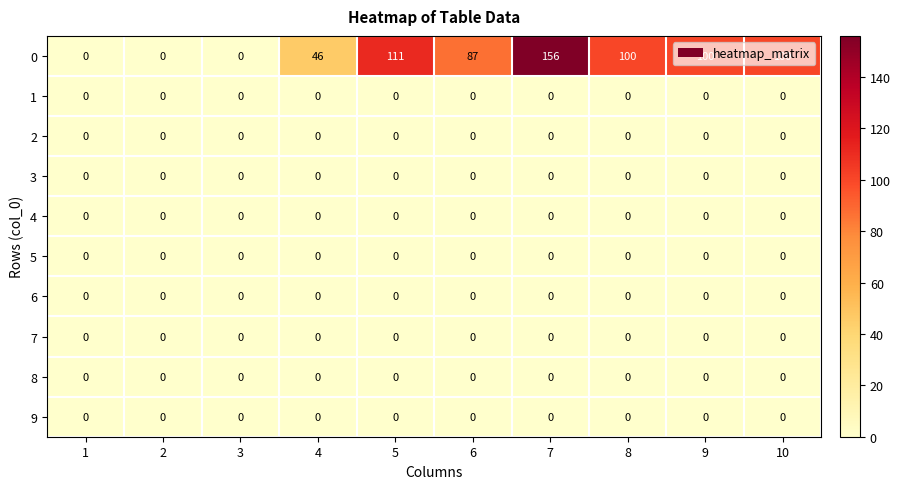

At how many categories does at least one series exceed 106?

2